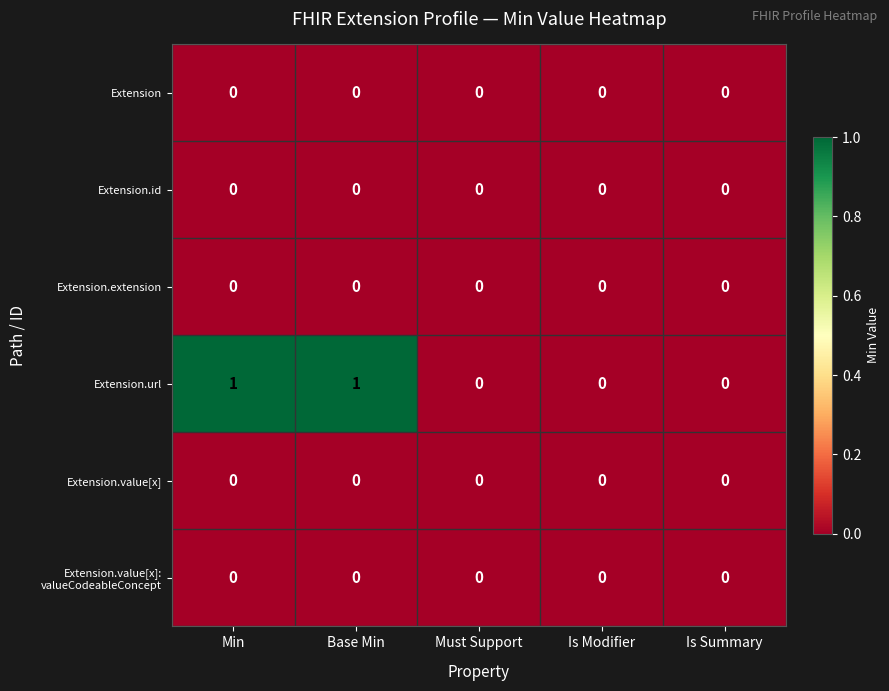

How many distinct data groups are displayed?

6